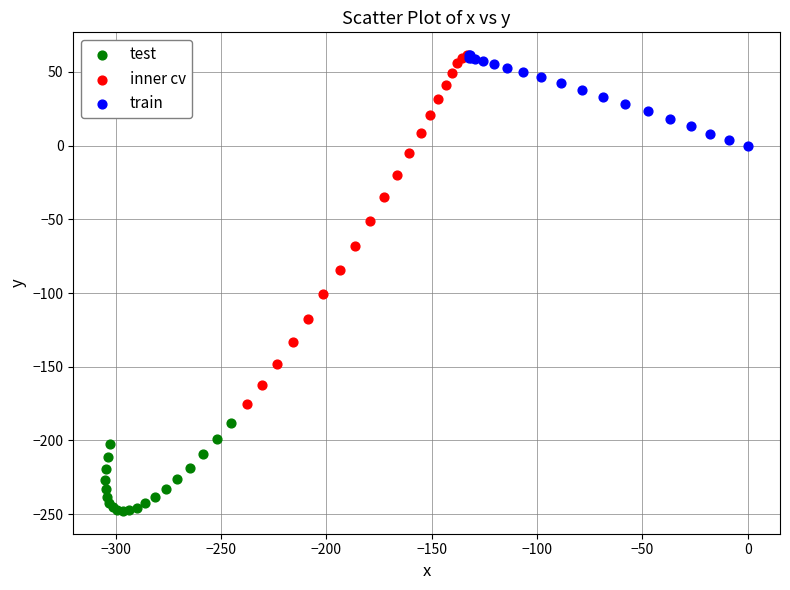

What are all the series names shown in the legend?

test, inner cv, train